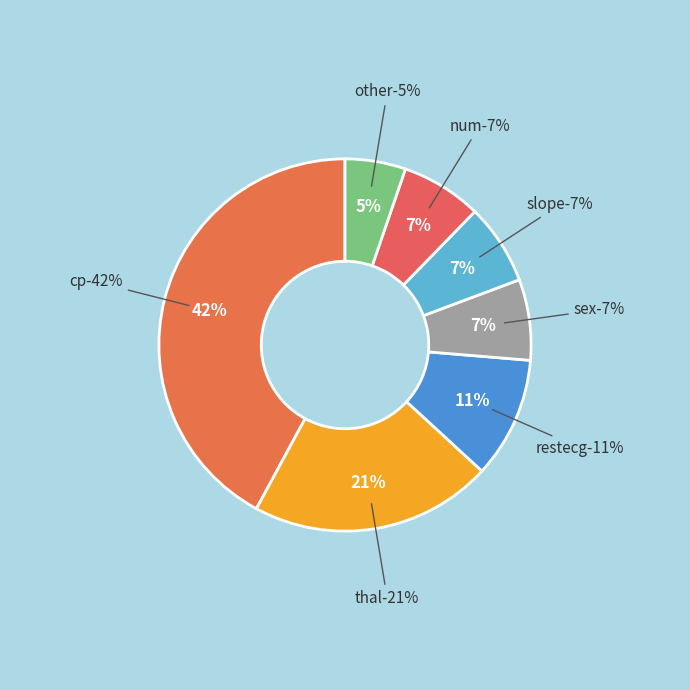

Which slice is the smallest?

other